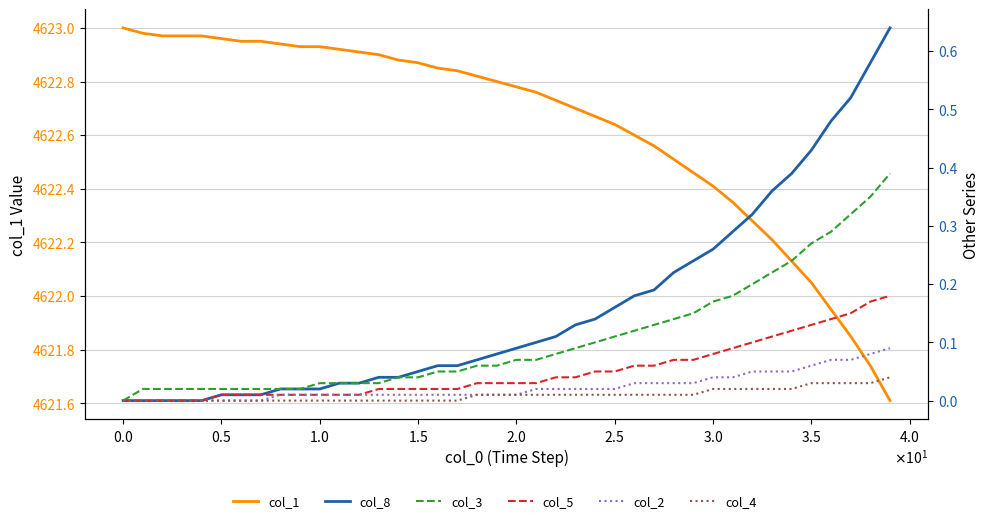

True or false: col_4 and col_8 intersect in this chart.

False